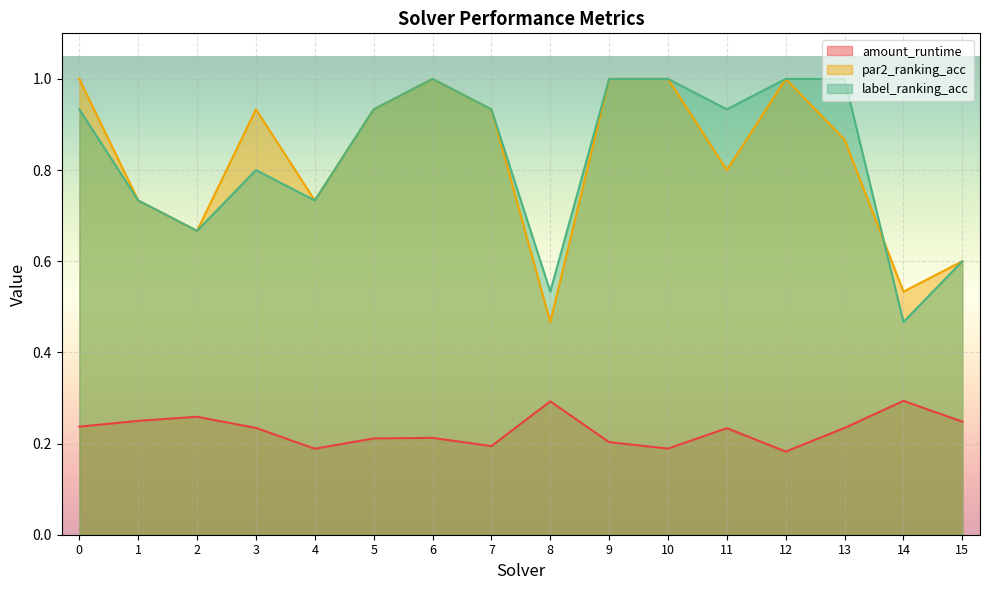

List the series in order of their peak value, highest first.

par2_ranking_acc, label_ranking_acc, amount_runtime